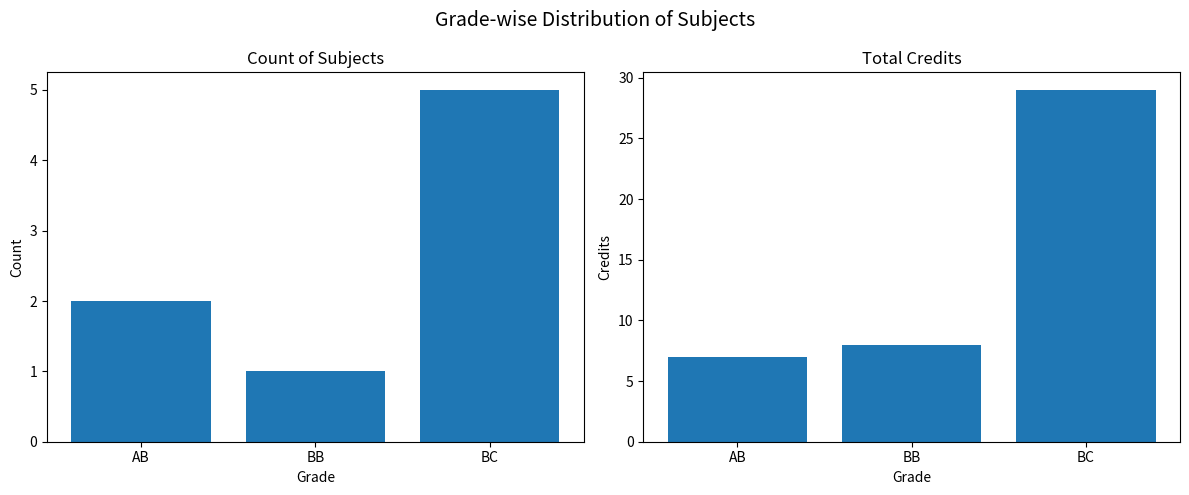

What is the sum of all Credit values?

44